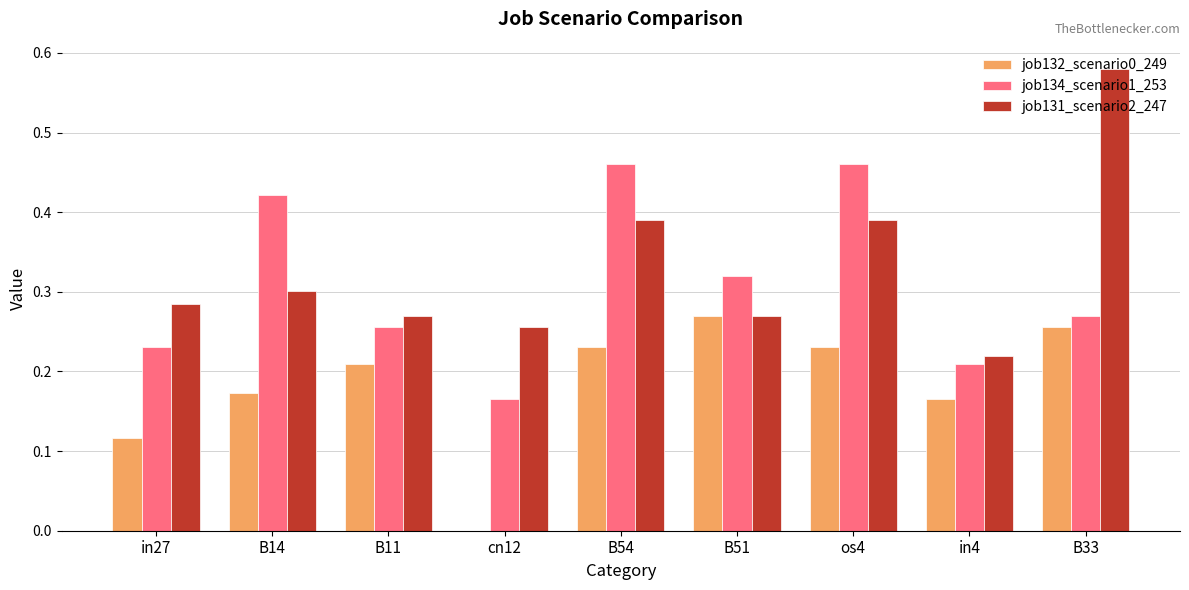

Is the value of job134_scenario1_253 at cn12 greater than the value of job131_scenario2_247 at cn12?

No